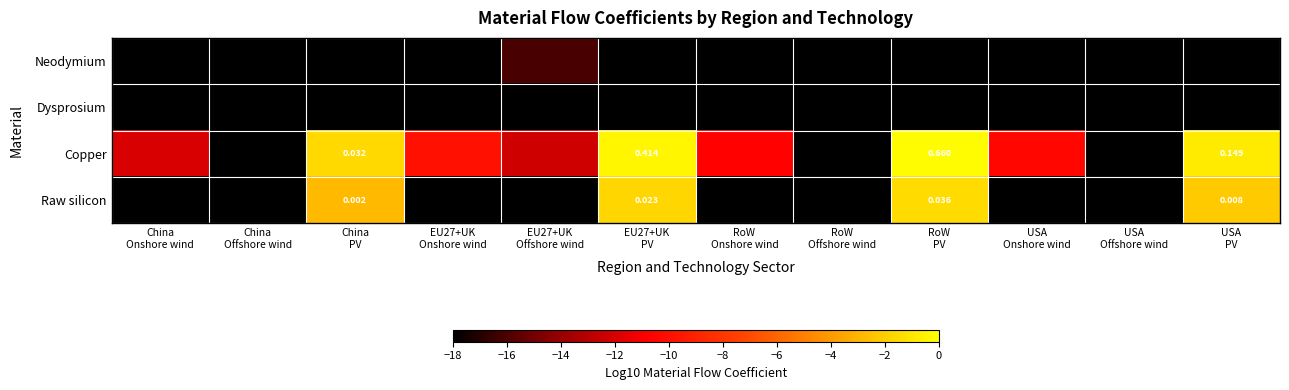

At which category is the sum across all series the highest?

RoW
PV